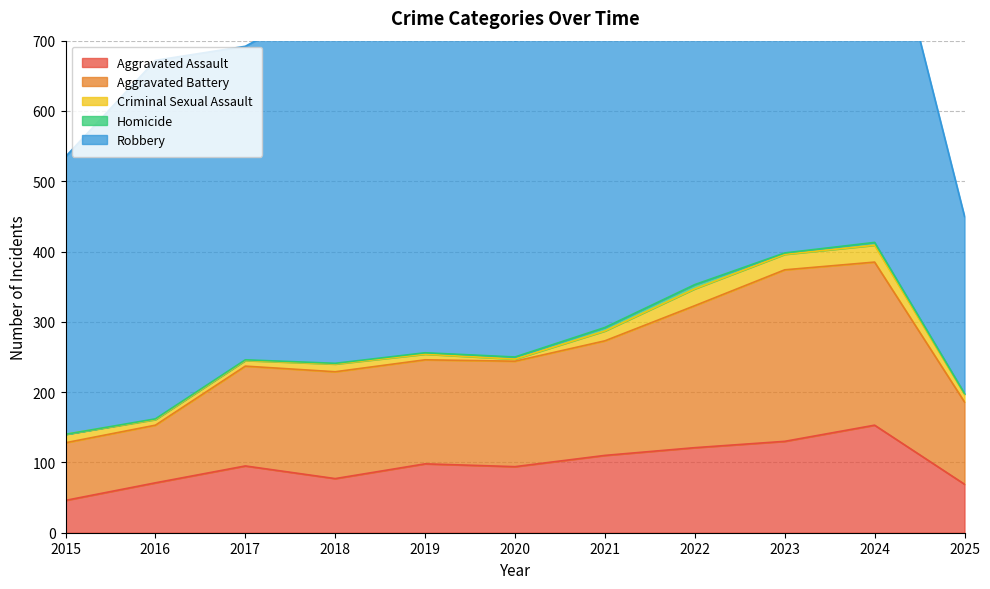

Reading left to right, extract all data points from this chart.

Aggravated Assault: 46	71	95	77	98	94	110	121	130	153	69
Aggravated Battery: 82	82	142	152	148	150	163	202	244	232	117
Criminal Sexual Assault: 12	8	8	11	8	3	14	24	22	24	11
Homicide: 0	1	1	1	2	3	5	6	2	4	1
Robbery: 395	510	446	520	591	450	484	521	440	543	252